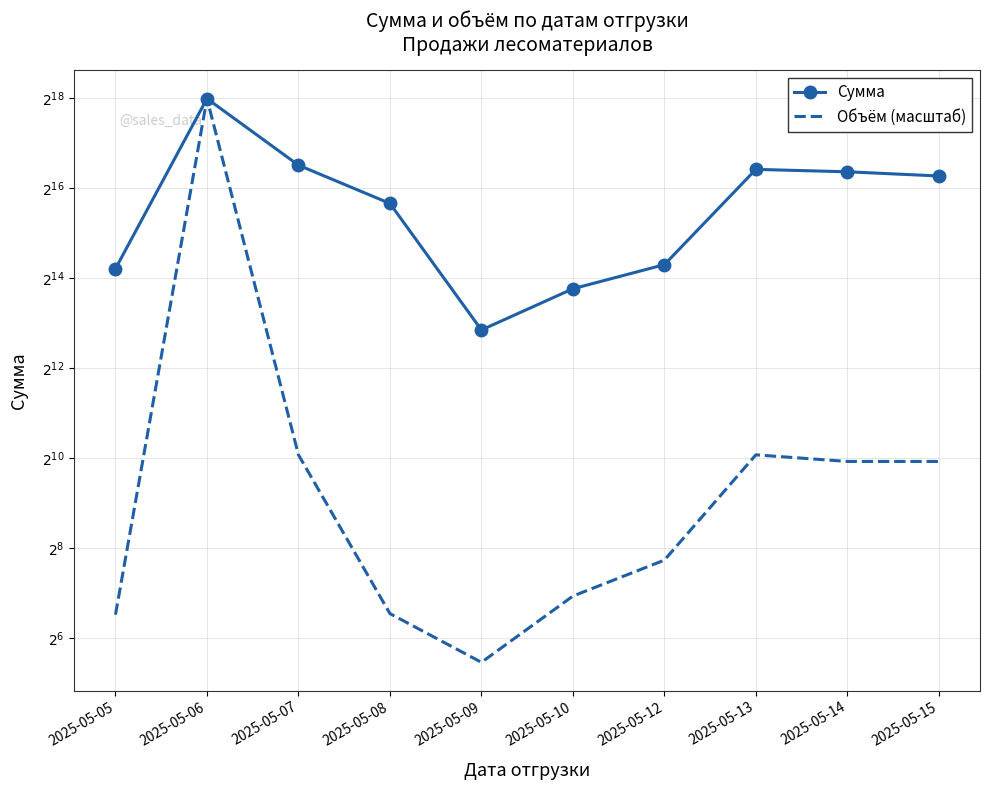

What is the difference between the Объём (масштаб) values at 2025-05-07 and 2025-05-08?

981.2